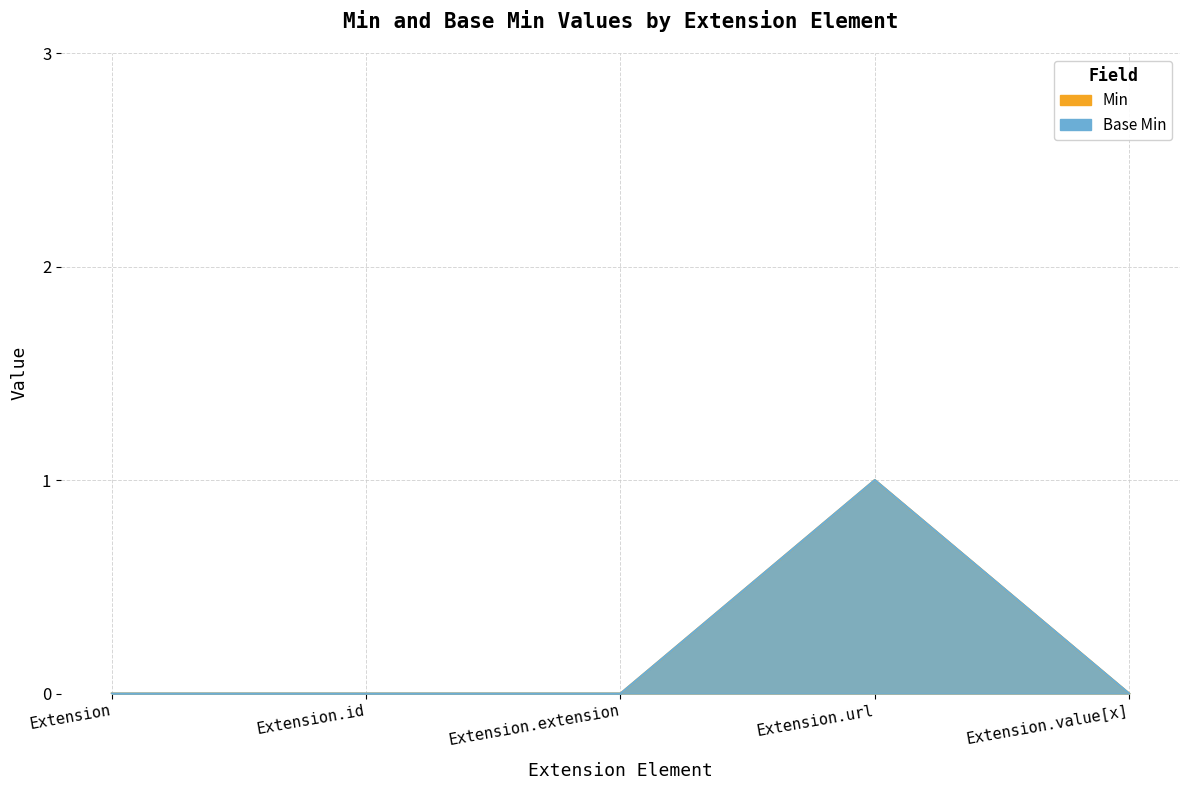

What position from the right is Extension.extension?

3